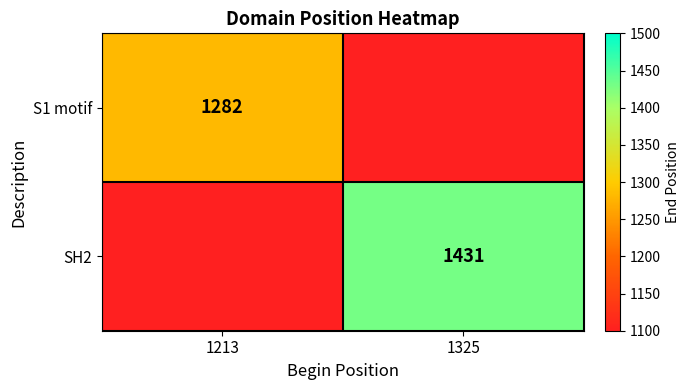

How many categories are shown in the chart?

2